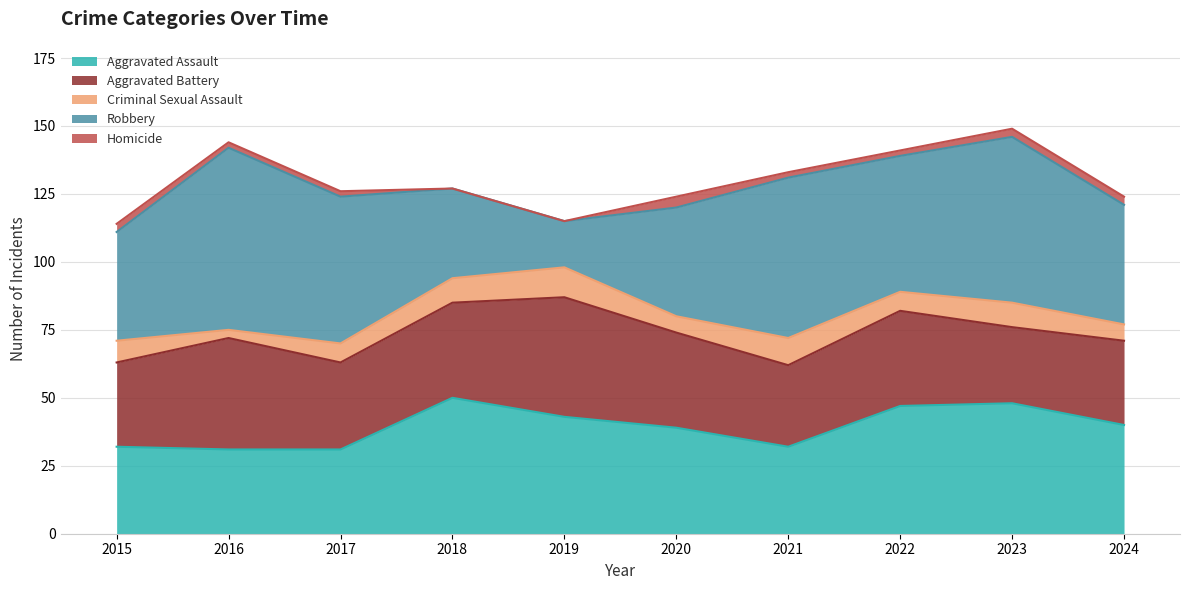

Reading left to right, transcribe all the data shown in this chart.

Aggravated Assault: 32	31	31	50	43	39	32	47	48	40
Aggravated Battery: 31	41	32	35	44	35	30	35	28	31
Criminal Sexual Assault: 8	3	7	9	11	6	10	7	9	6
Robbery: 40	67	54	33	17	40	59	50	61	44
Homicide: 3	2	2	0	0	4	2	2	3	3